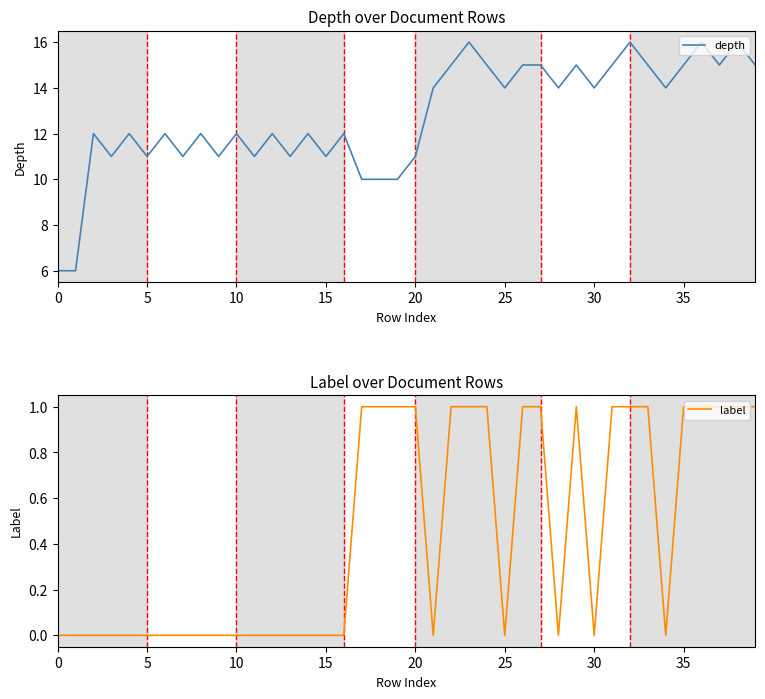

What is the label of the 22nd point from the right?

18